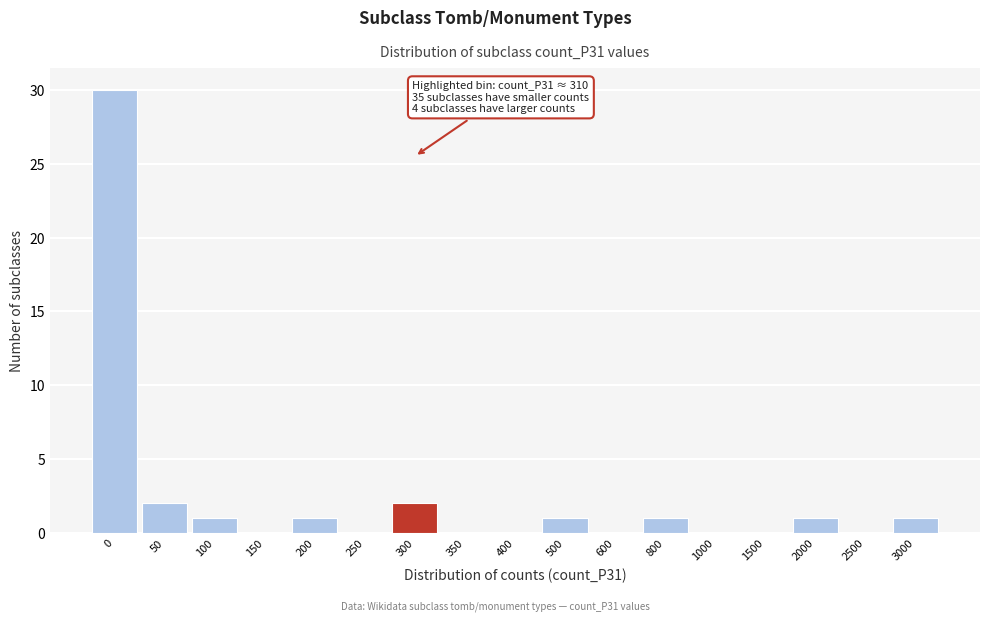

Reading left to right, what are all the values shown in this chart?

0=30	50=2	100=1	150=0	200=1	250=0	300=2	350=0	400=0	500=1	600=0	800=1	1000=0	1500=0	2000=1	2500=0	3000=1